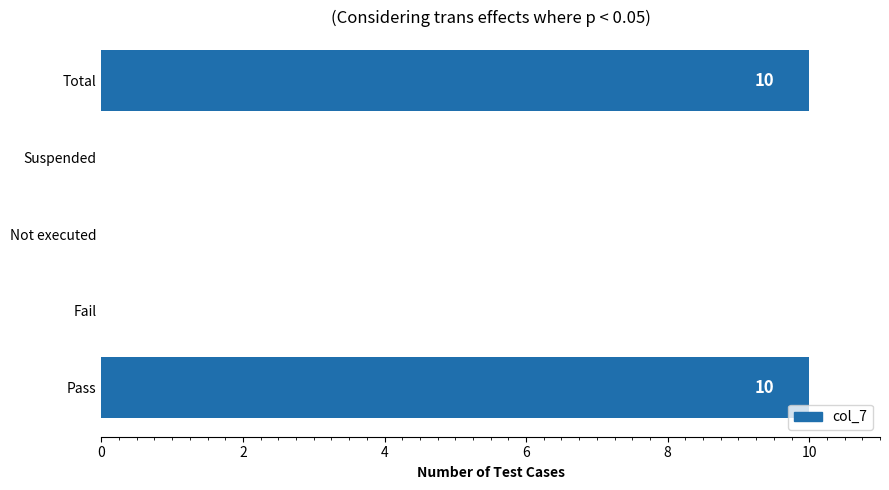

Are the bars grouped side by side (vs. stacked)?

No